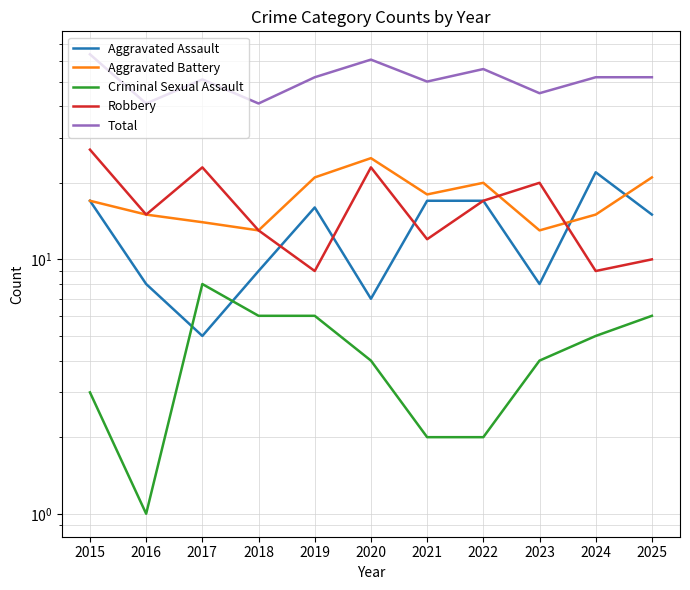

Is it true that Aggravated Battery equals 32 at 2019?

False